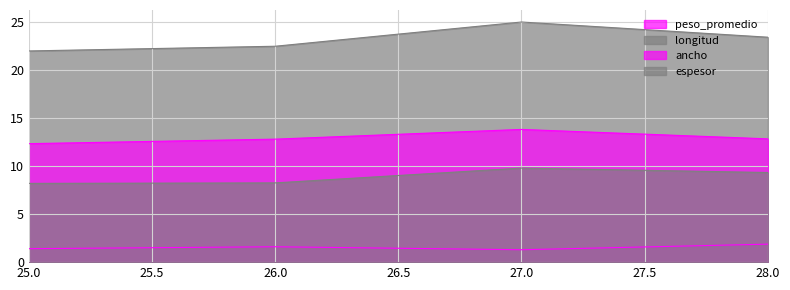

Reading right to left, transcribe all the data shown in this chart.

peso_promedio: 28=1.9	27=1.3	26=1.6	25=1.4
longitud: 28=23.4	27=25.0	26=22.4	25=22.0
ancho: 28=12.8	27=13.8	26=12.8	25=12.3
espesor: 28=9.3	27=9.8	26=8.2	25=8.2